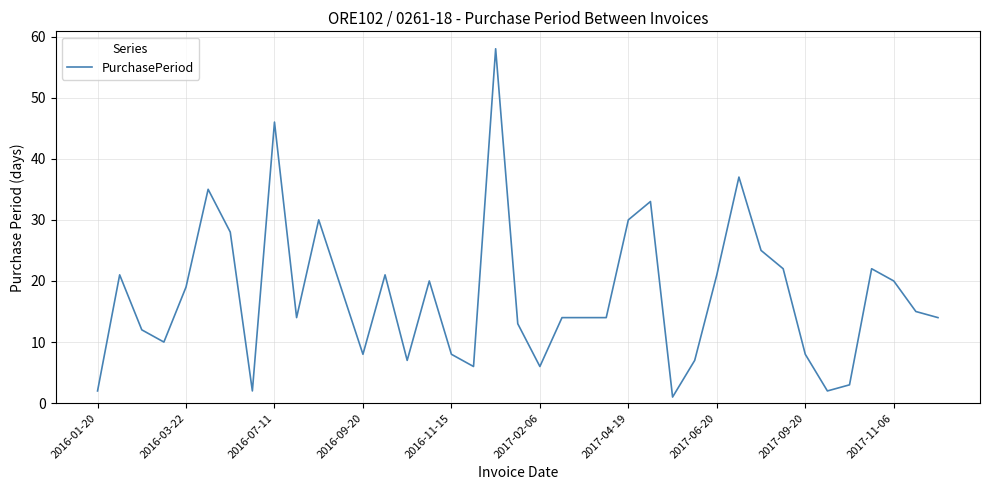

What is the maximum value shown in the chart?

58